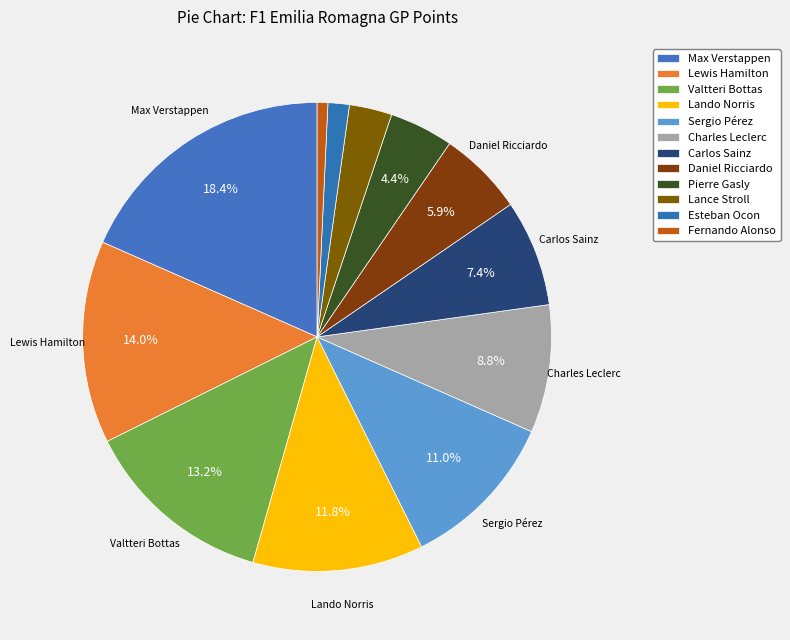

How many segments does this pie chart have?

12